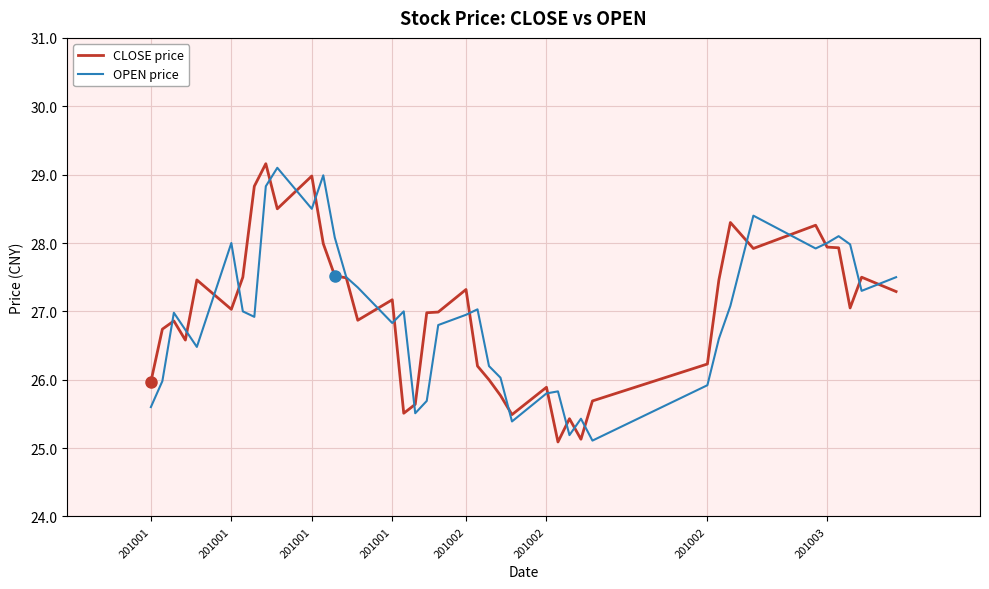

What is the maximum value for OPEN price?

29.1